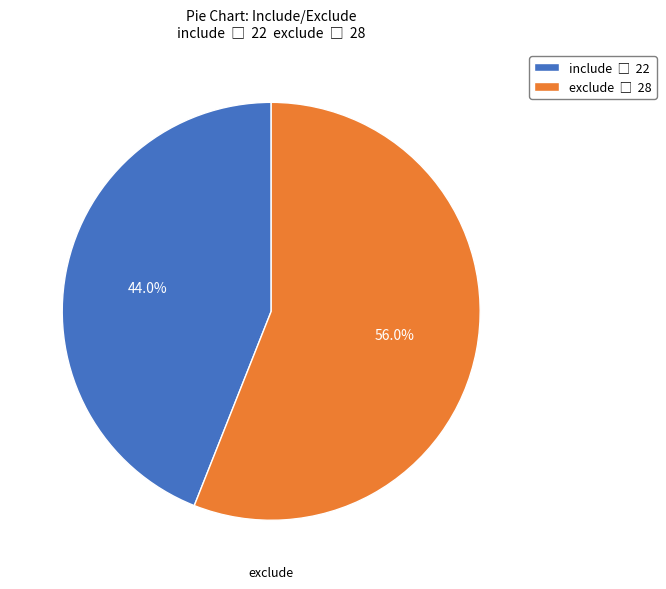

Is include the majority of the pie?

No